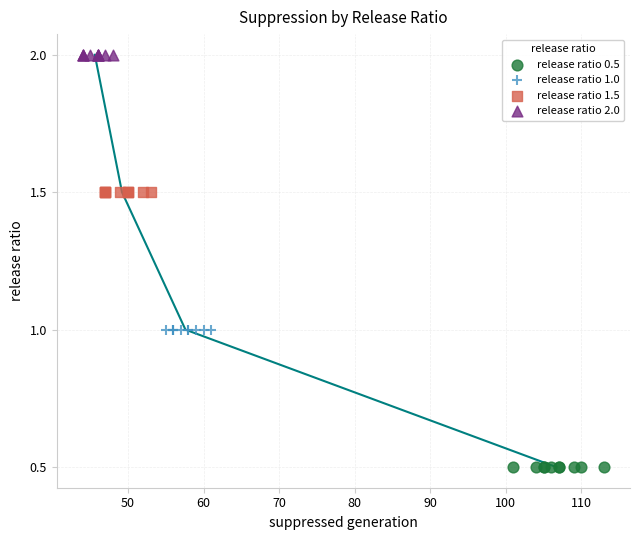

Which series reaches the maximum Y coordinate?

release ratio 2.0